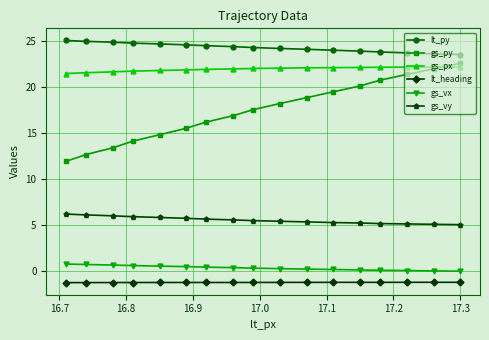

Which series has the largest total across all categories?

lt_py